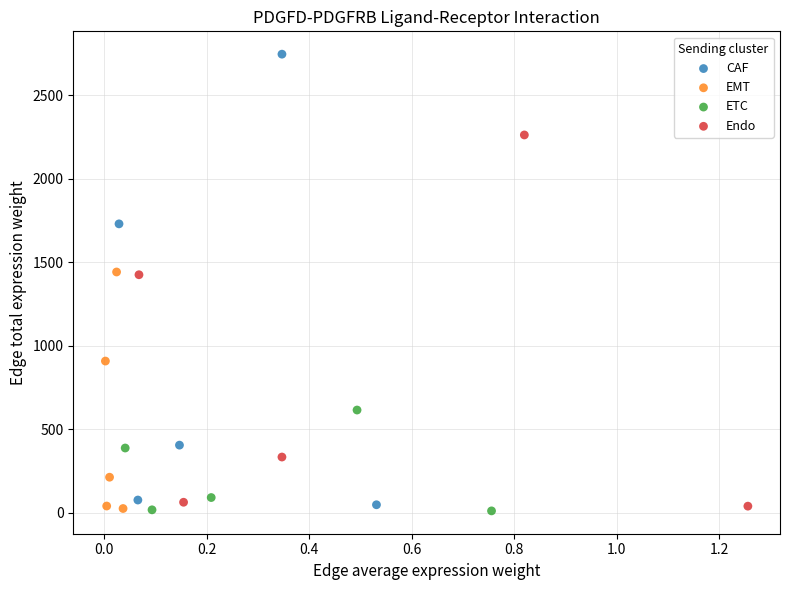

Which series reaches the maximum Y coordinate?

CAF